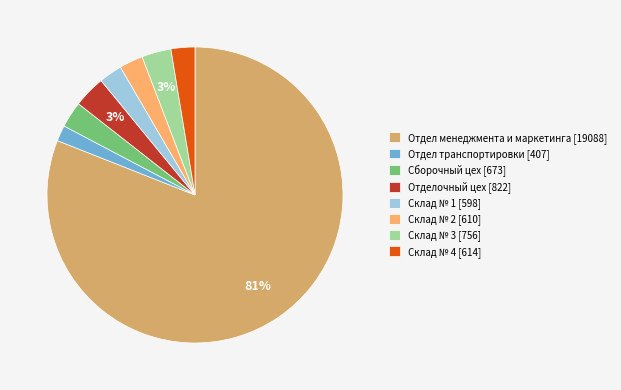

To the nearest percent, what percentage of the pie is Склад № 4?

3%